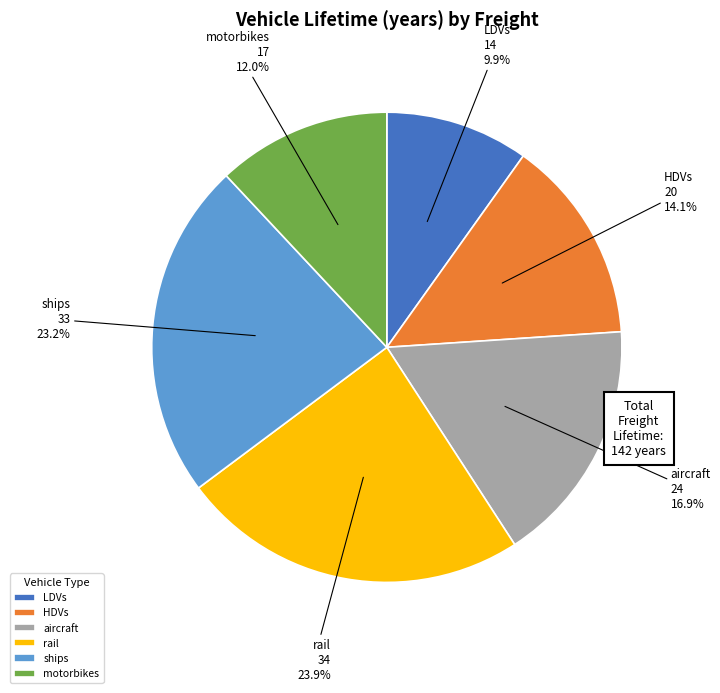

To the nearest percent, what is the combined percentage of aircraft and rail?

41%